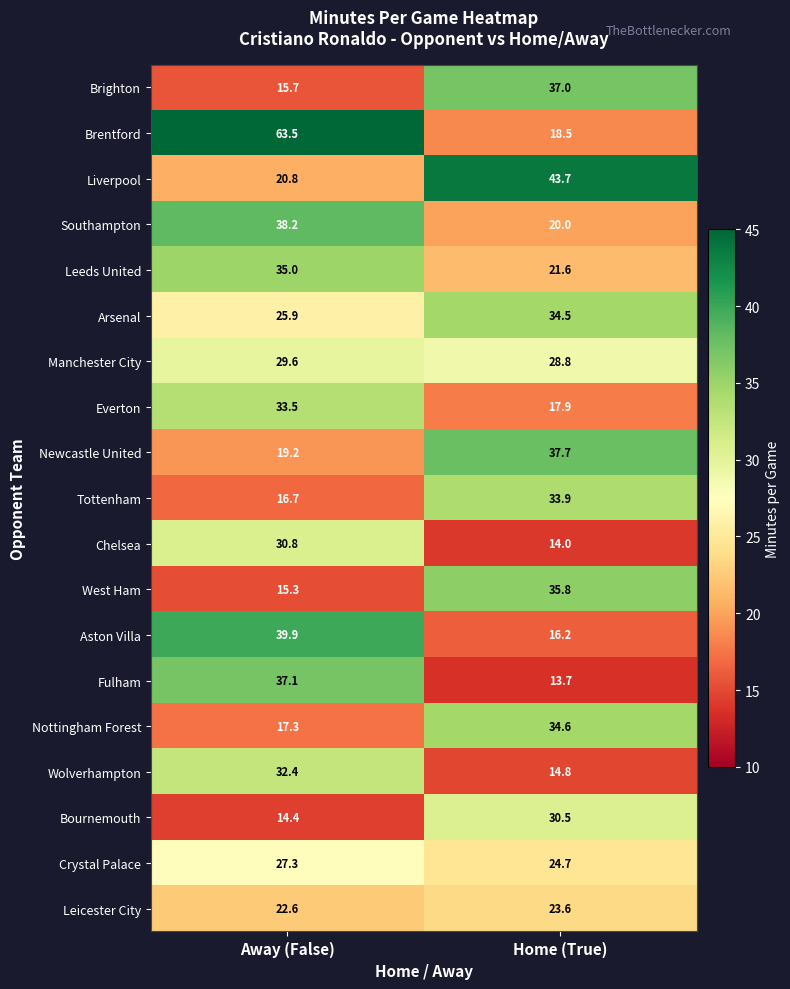

What is the spread (max minus min) of values at Away (False)?

49.1